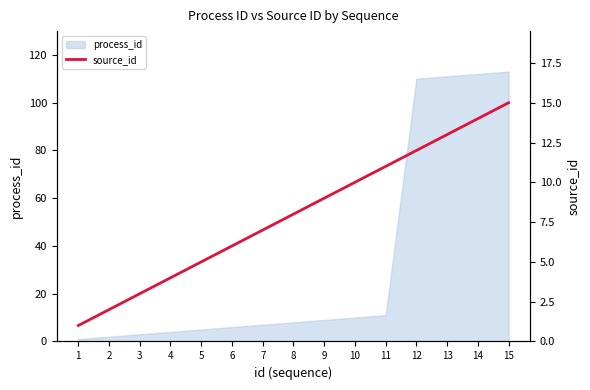

True or false: process_id has a value of 6 at 6.

True